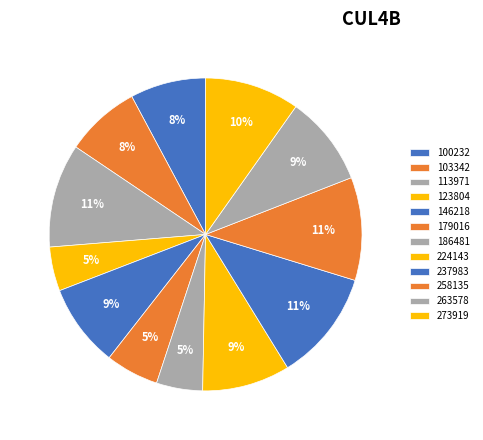

How many slices are in this pie chart?

12